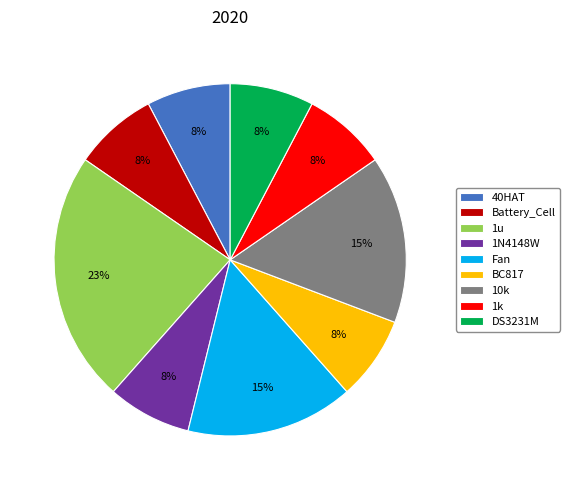

Is there a majority slice in this chart?

No